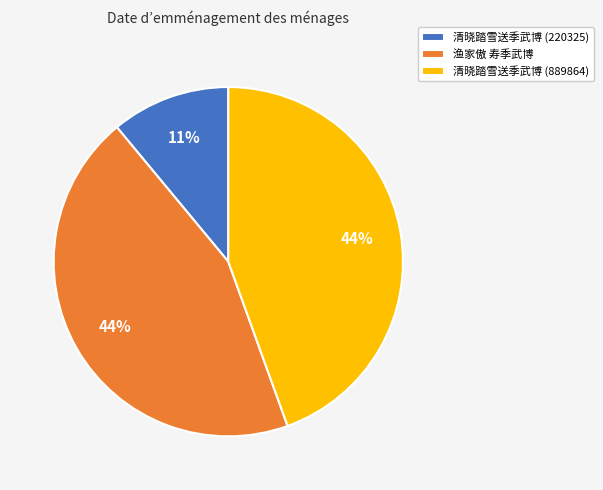

To the nearest percent, what is the average slice percentage?

33%